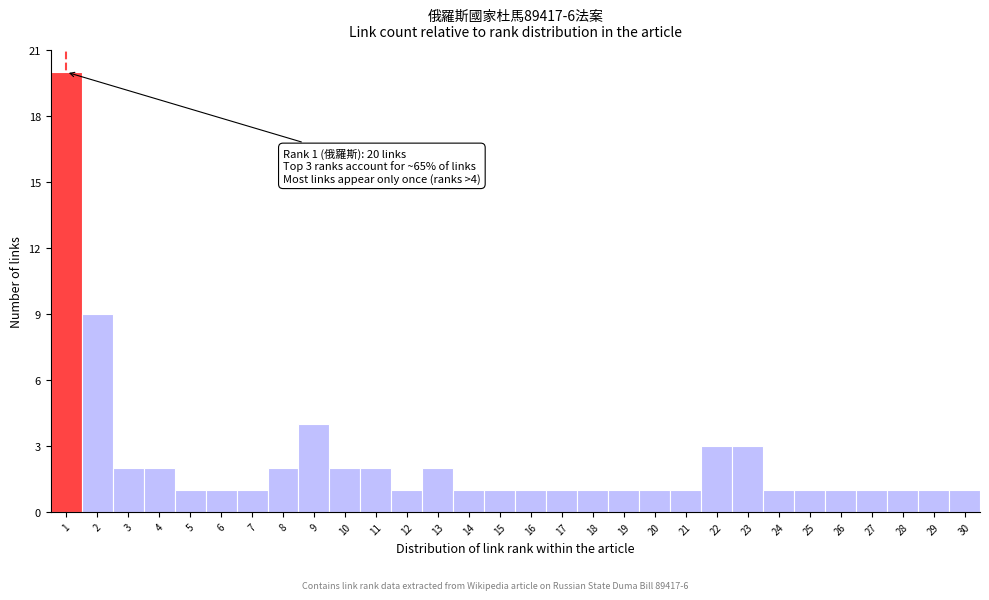

Over which range of the x-axis is the bar tallest?

0.5 to 1.5